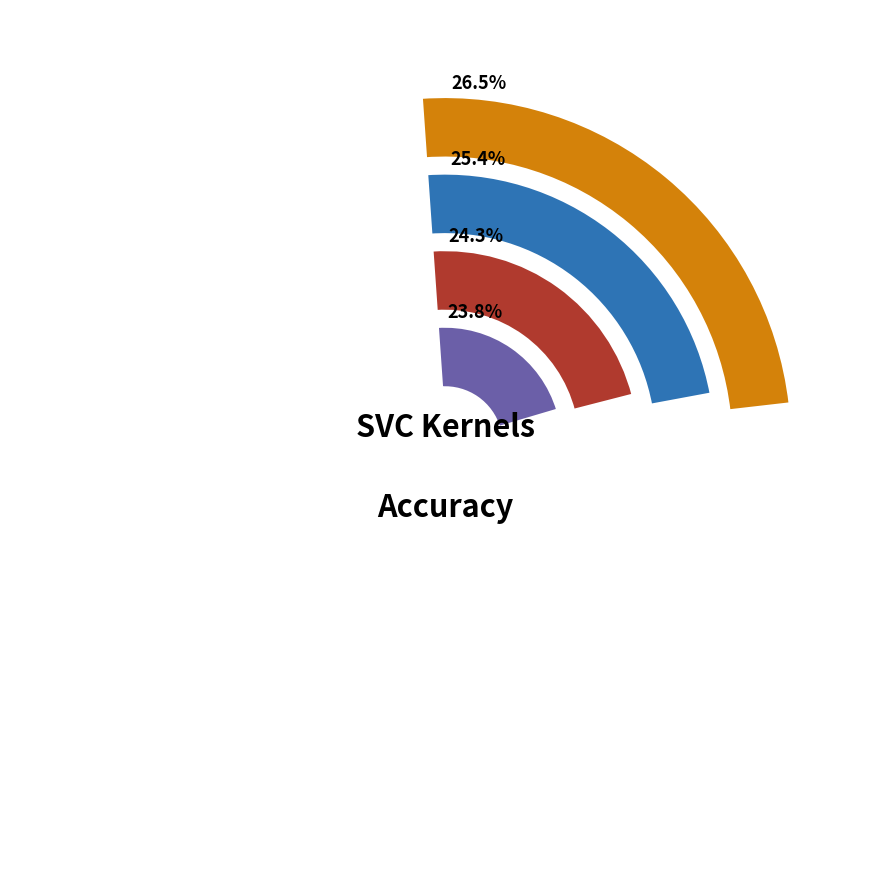

Is there any slice that represents more than half of the pie?

No